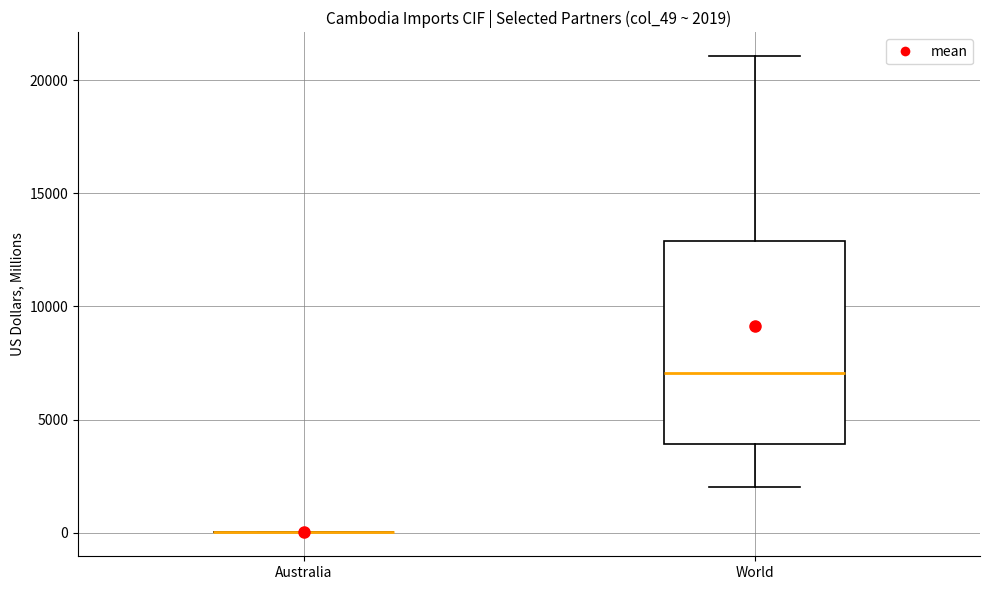

Comparing the boxes themselves (not the whiskers), which one is the tallest?

World